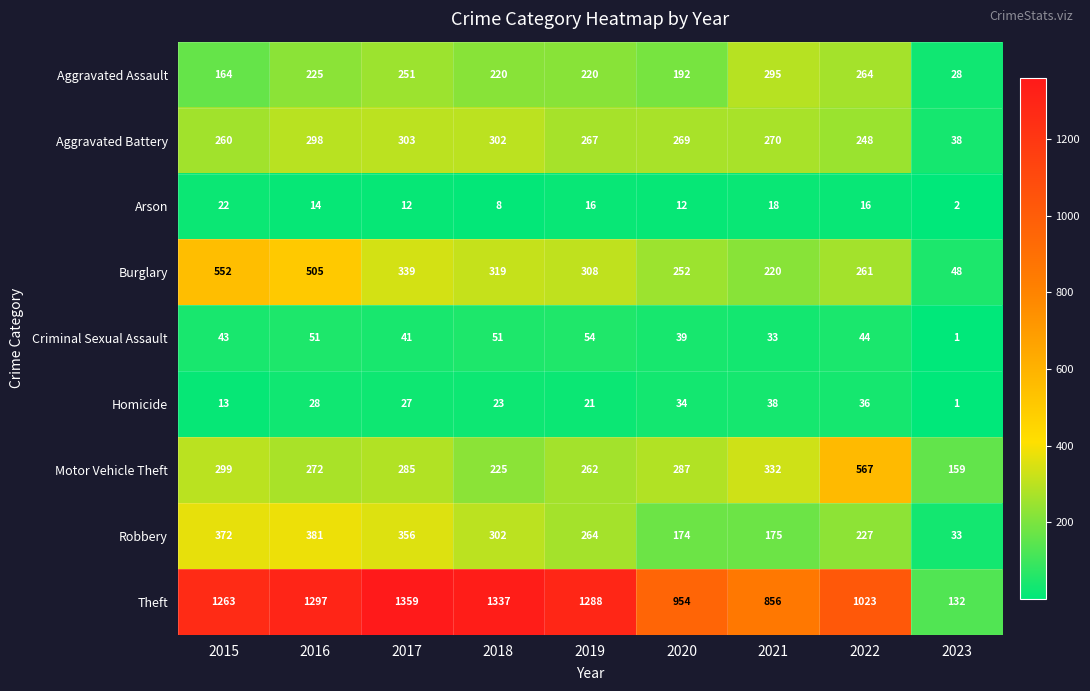

What is the difference between the maximum and minimum values in the Aggravated Assault series?

267